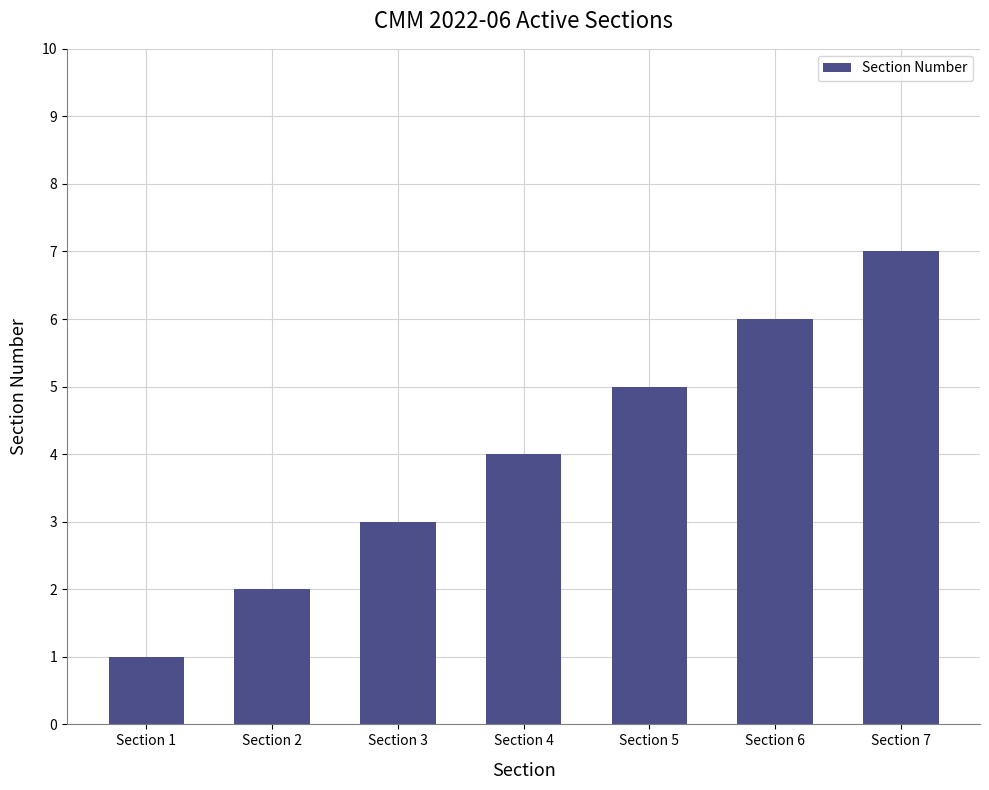

What is the average value?

4